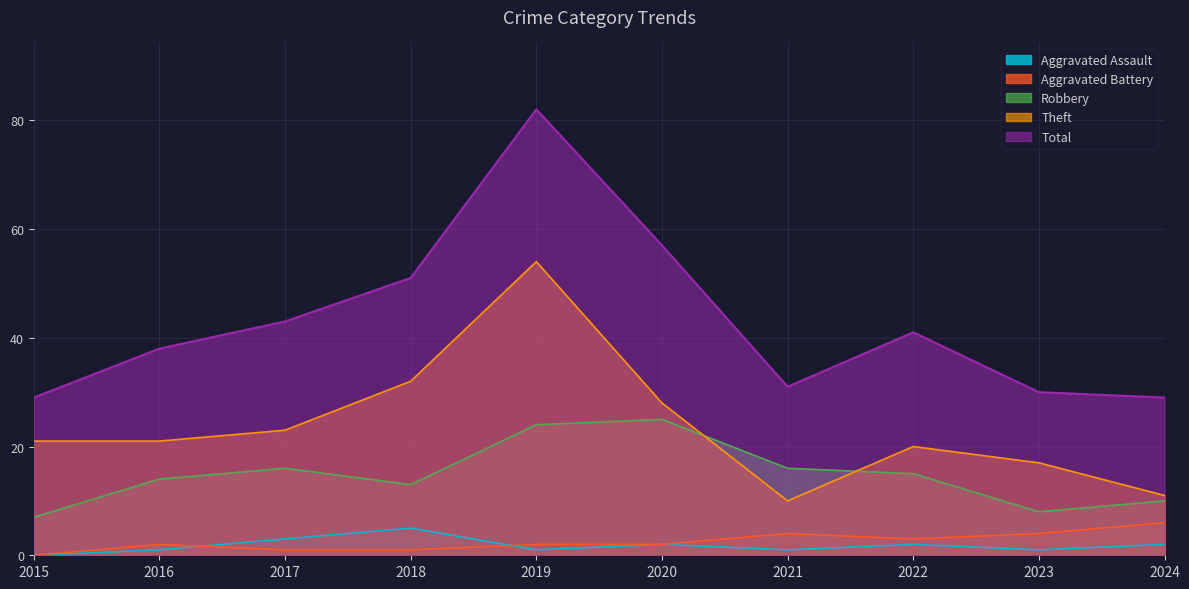

What is the sum of the Theft values at 2022 and 2021?

30